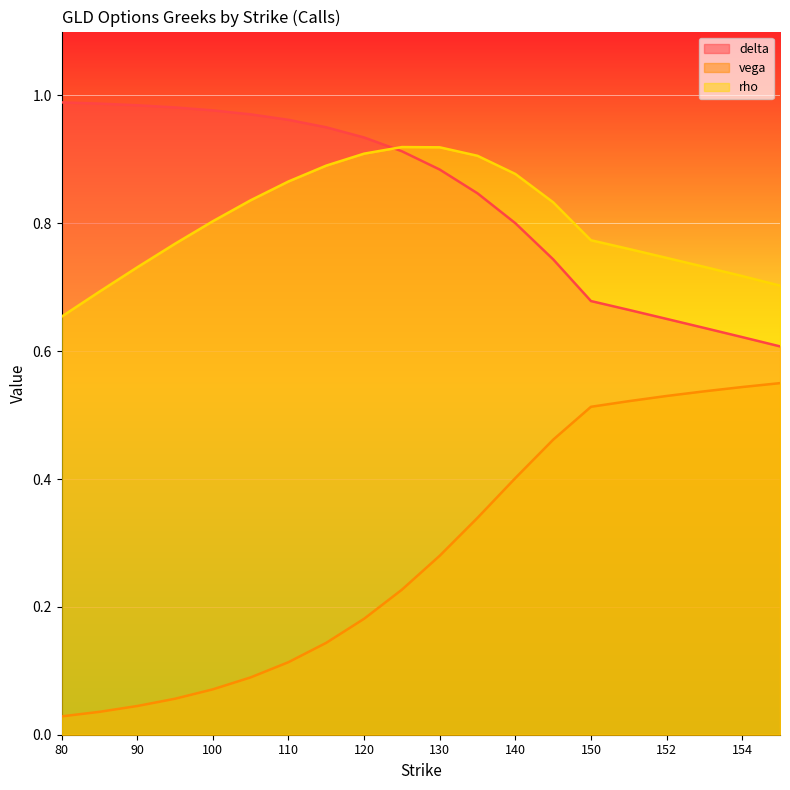

At how many categories does at least one series exceed 0?

20